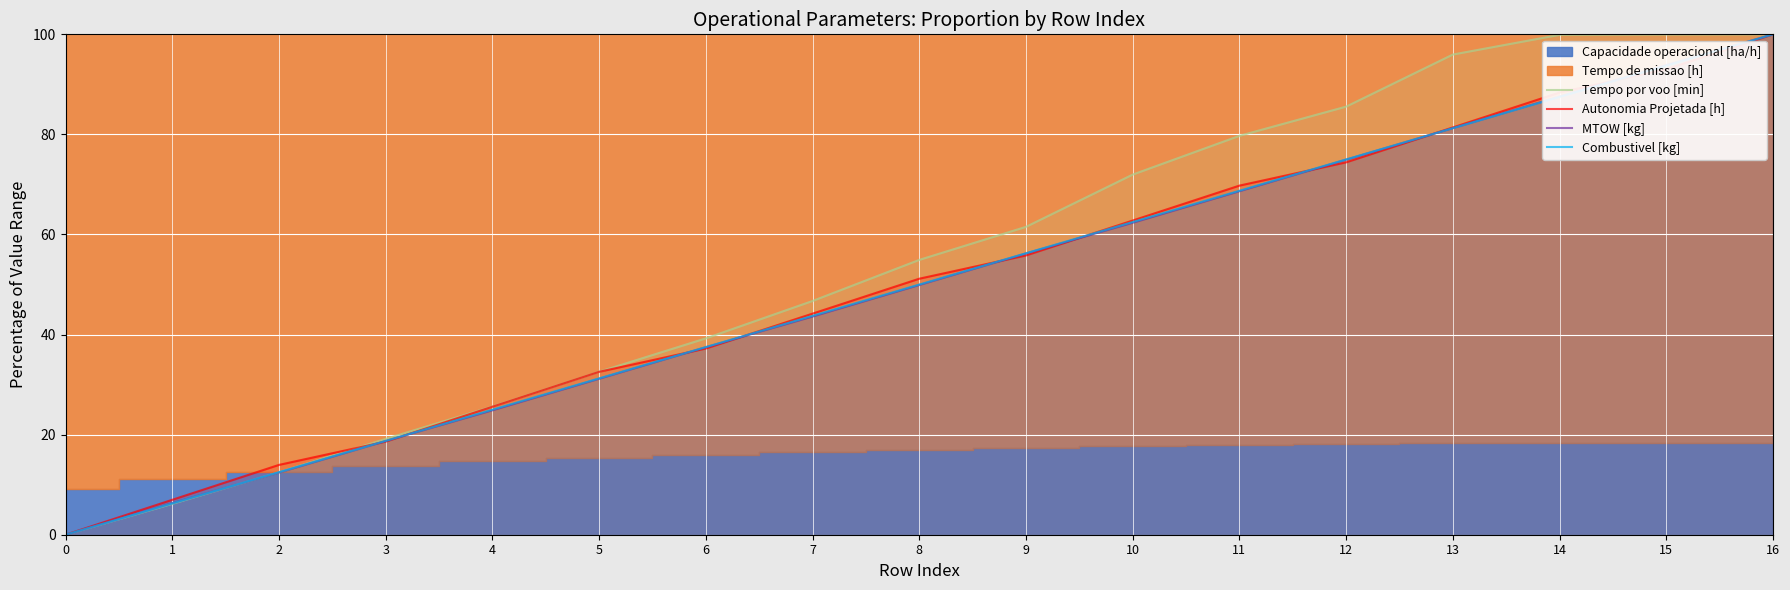

What is the sum of the Autonomia Projetada [h] values at 15 and 4?

118.6